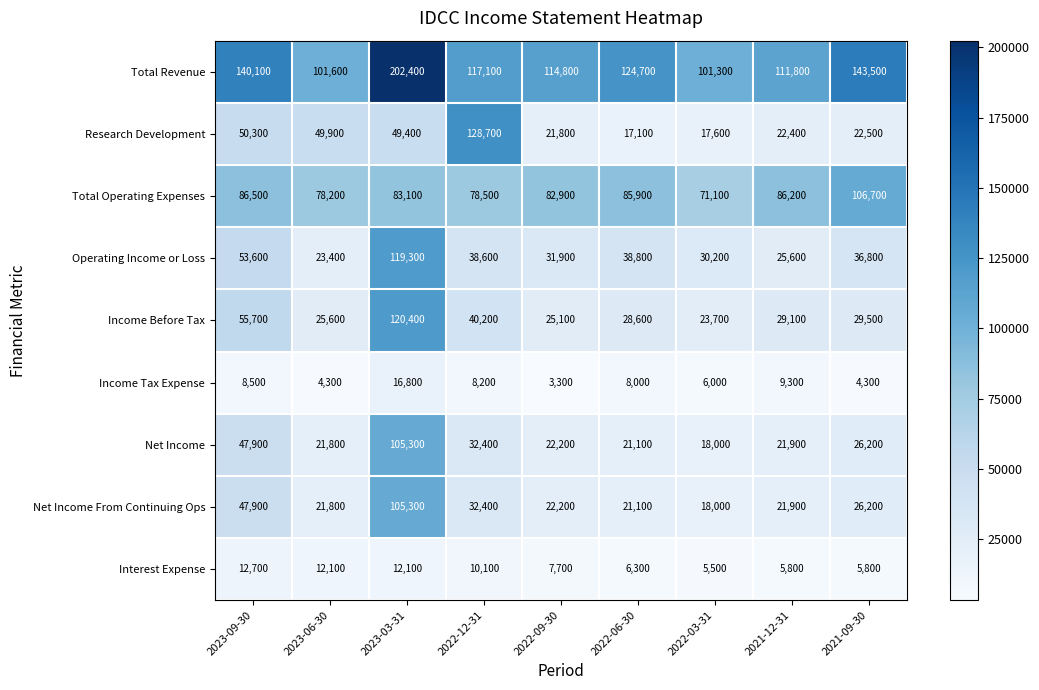

What is the difference between the maximum and minimum values in the Net Income From Continuing Ops series?

87300